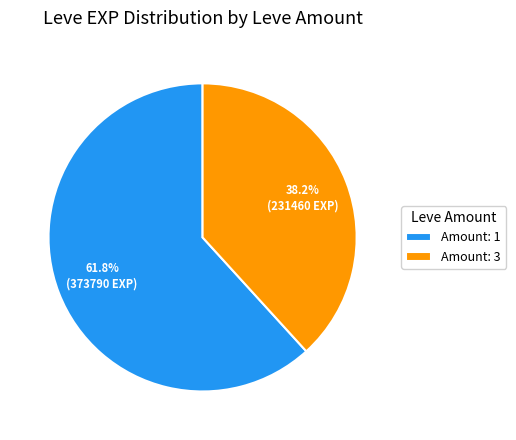

Approximately how many times larger is the value at Amount: 1 compared to Amount: 3?

1.6